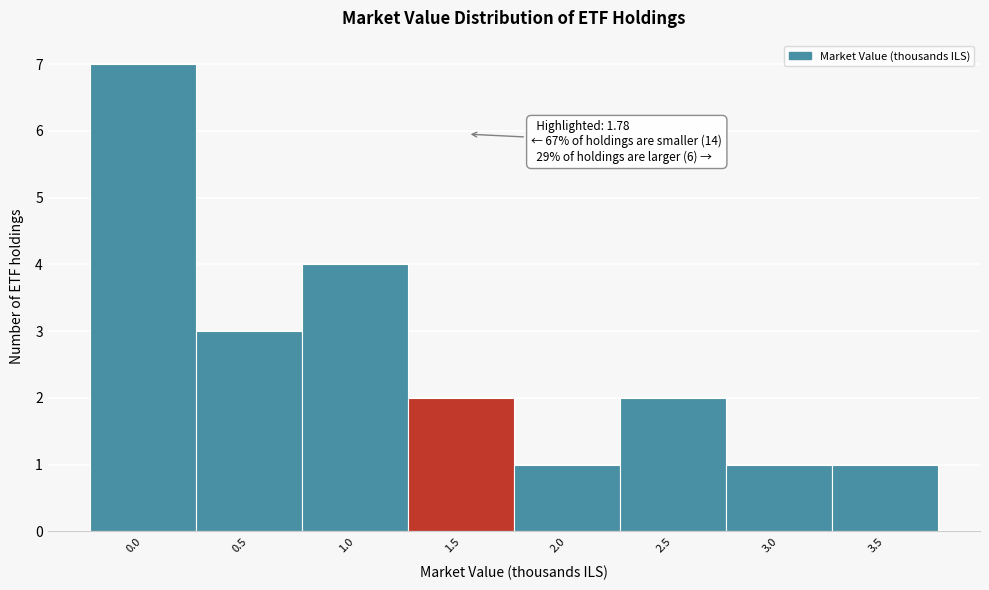

Reading left to right, transcribe all the data shown in this chart.

0.0=7	0.5=3	1.0=4	1.5=2	2.0=1	2.5=2	3.0=1	3.5=1